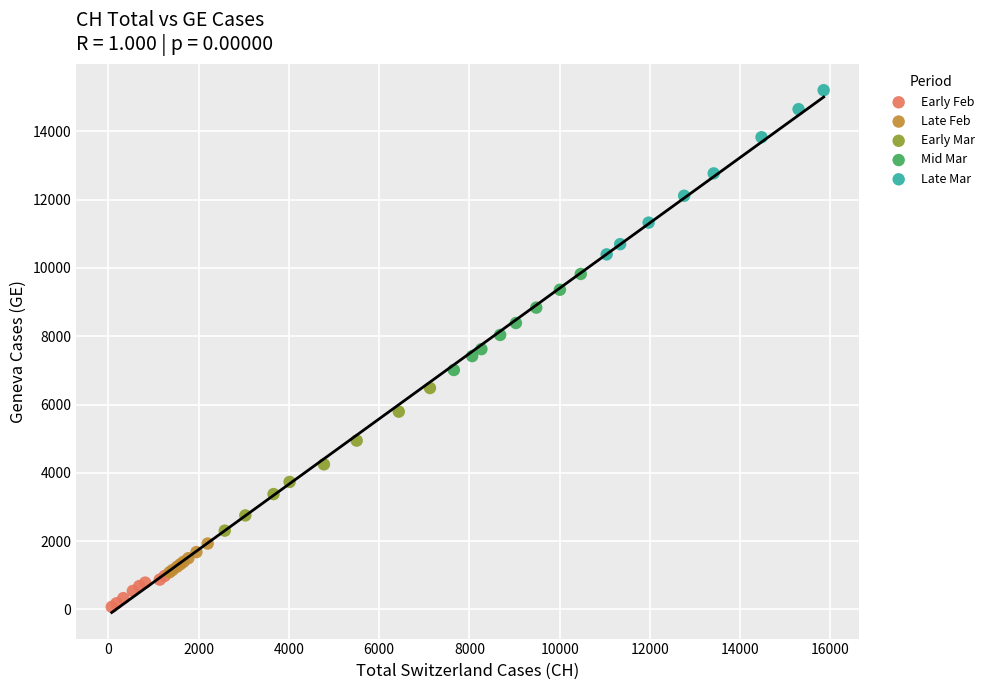

Which series reaches the minimum Y coordinate?

Early Feb